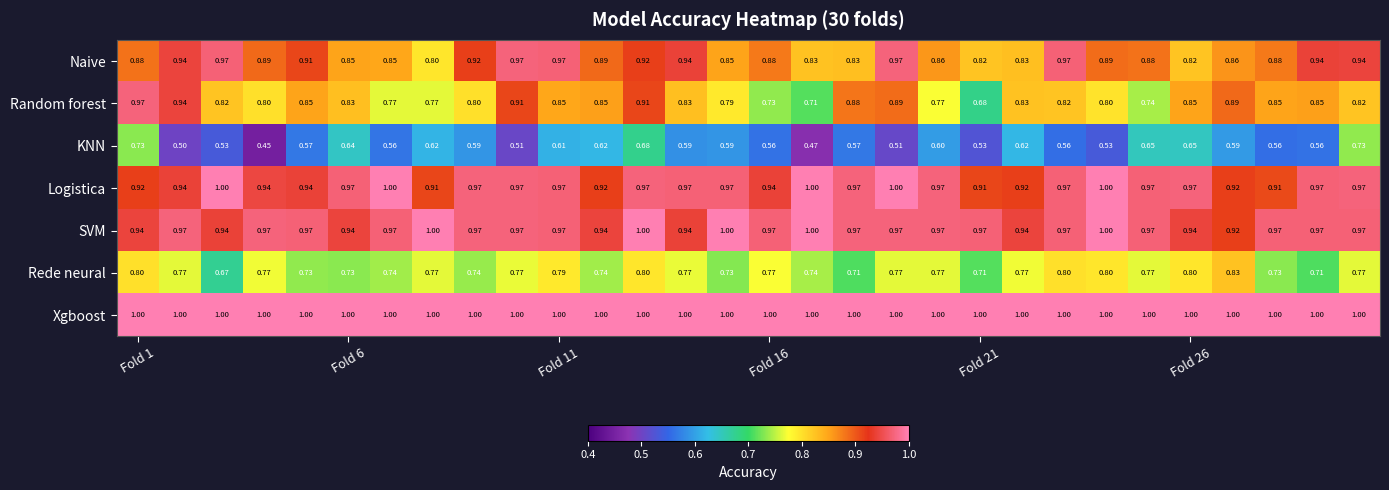

Which series has the largest total across all categories?

Xgboost